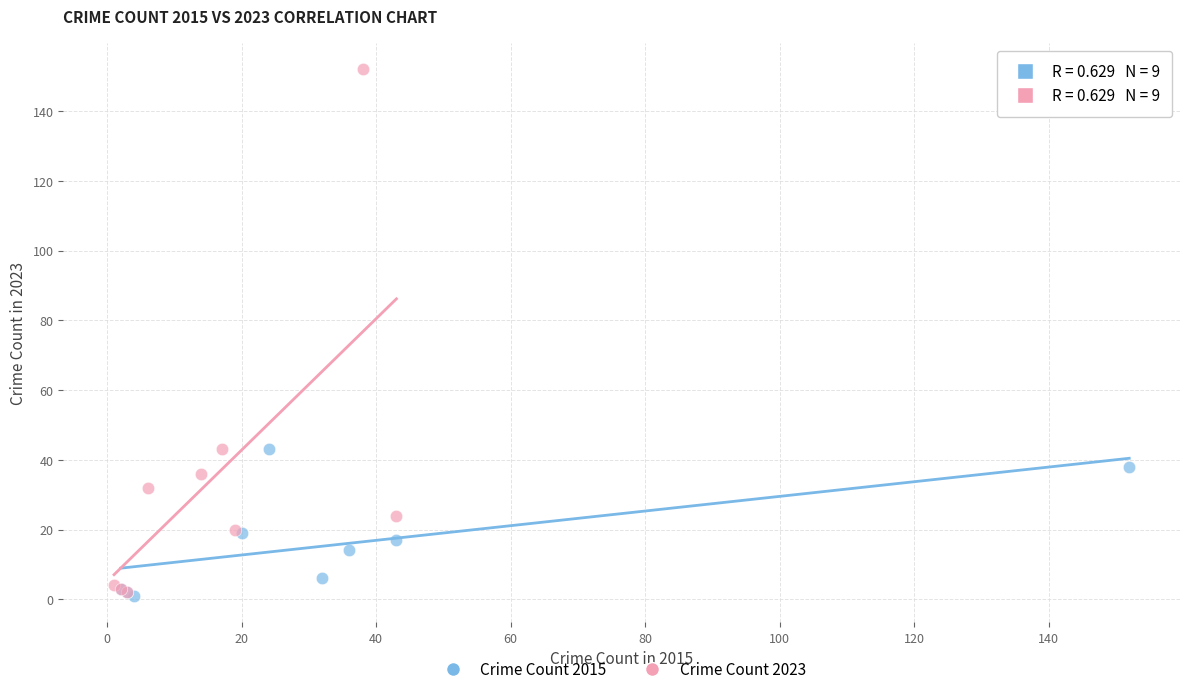

Which series contains the highest Y value?

Crime Count 2023